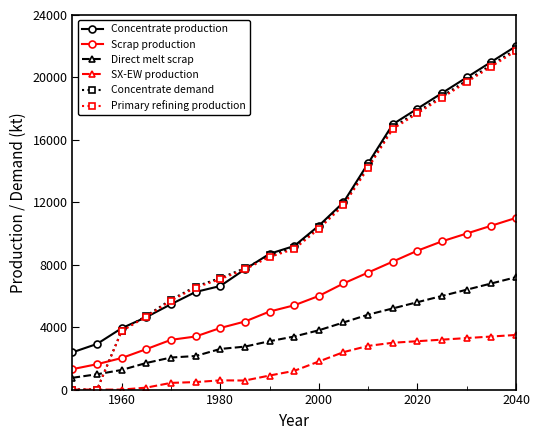

True or false: Primary refining production has more than 0 points higher than both neighbors.

False